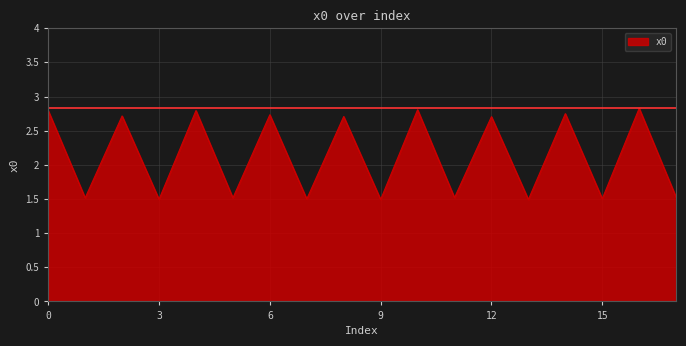

What is the smallest value displayed?

1.5